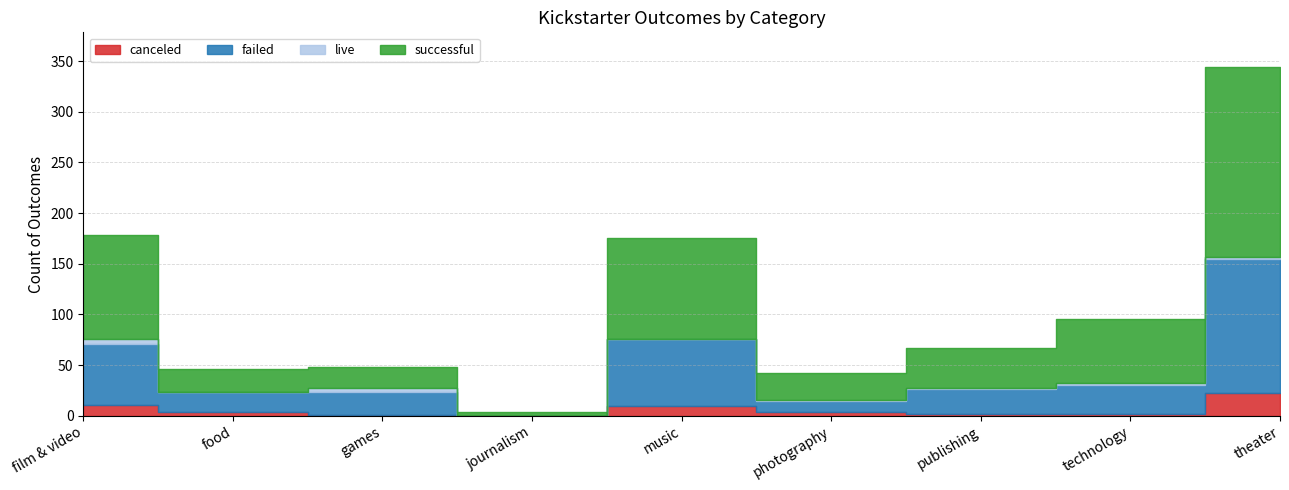

What position from the left is film & video?

1